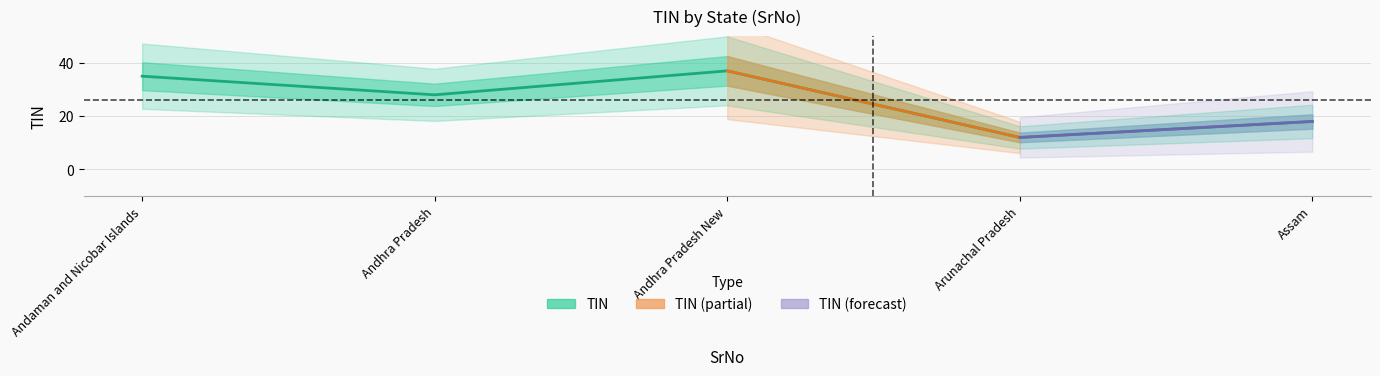

Which has a higher value, Assam or Arunachal Pradesh?

Assam